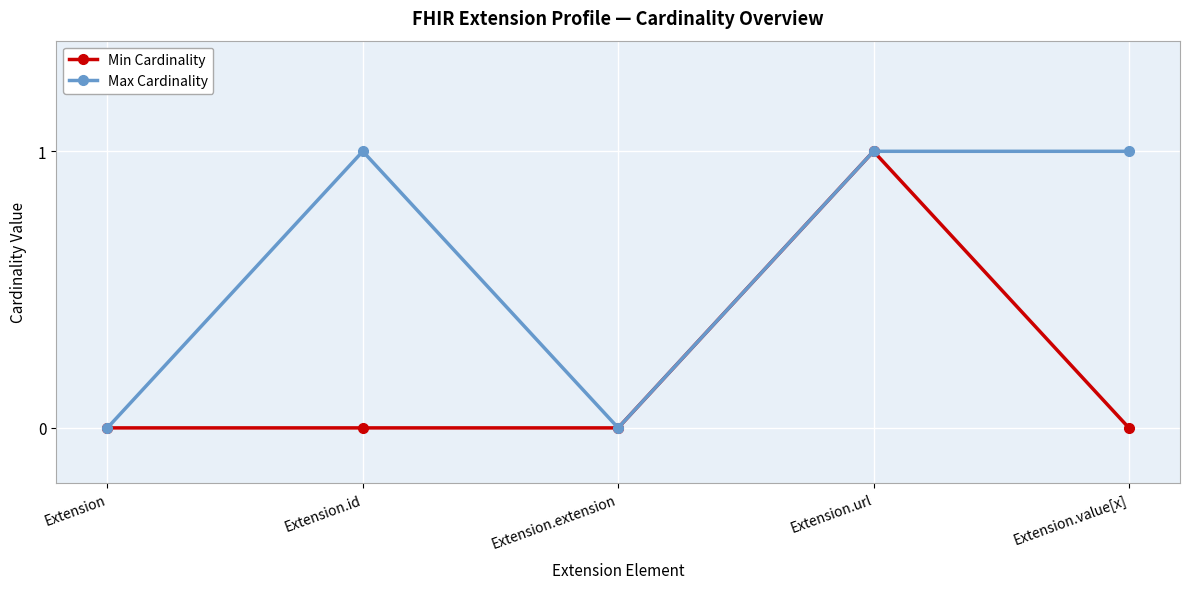

List the series in order of their overall mean, highest first.

Max Cardinality, Min Cardinality